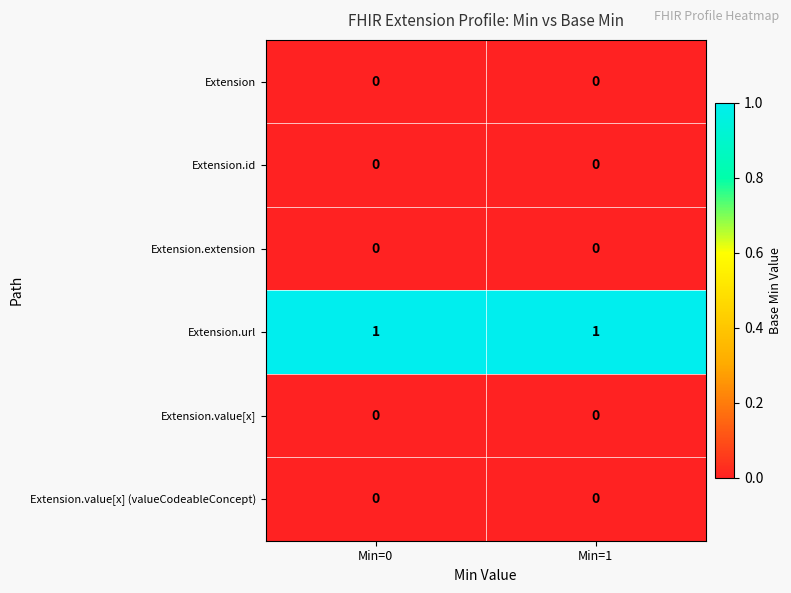

True or false: Extension.id has a value of 0 at Min=0.

True